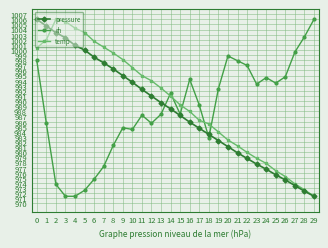

Which category has the lowest value in the temp series?

29